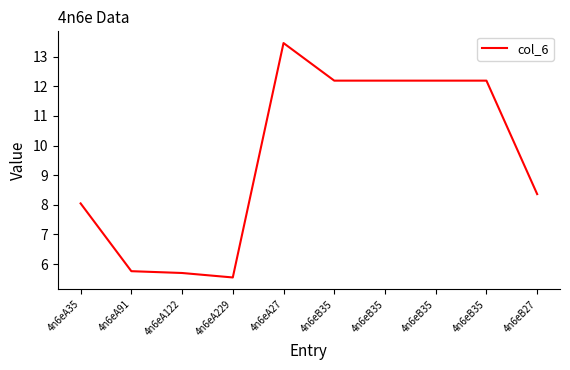

How many lines are shown in the chart?

1